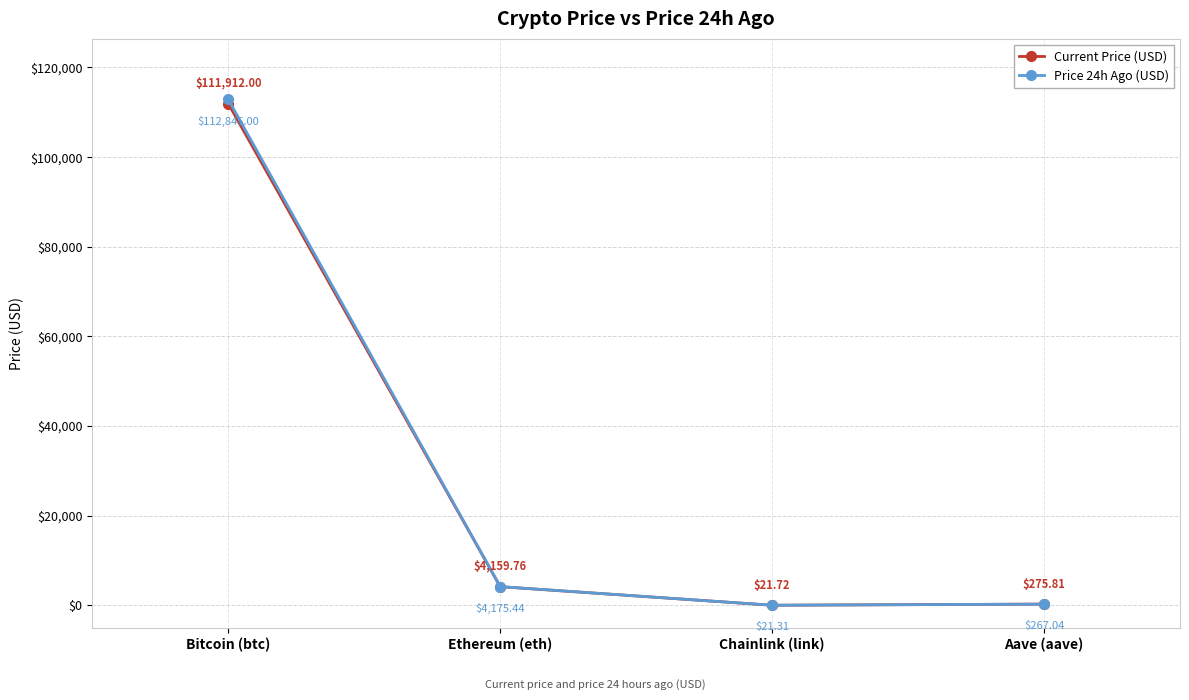

Between Ethereum (eth) and Chainlink (link), which series saw the biggest shift?

Price 24h Ago (USD)